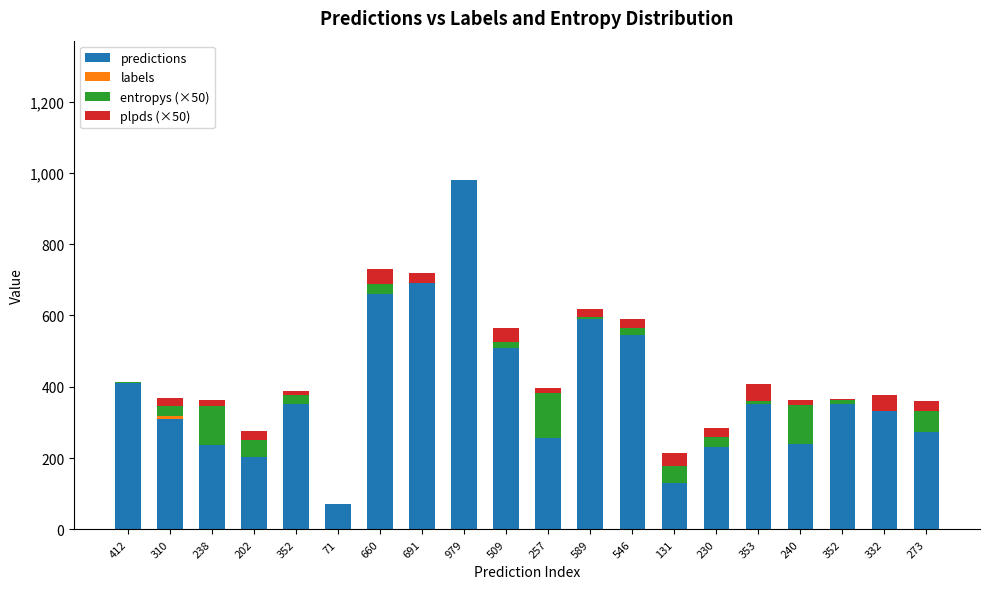

Which label corresponds to the largest value in the chart?

979